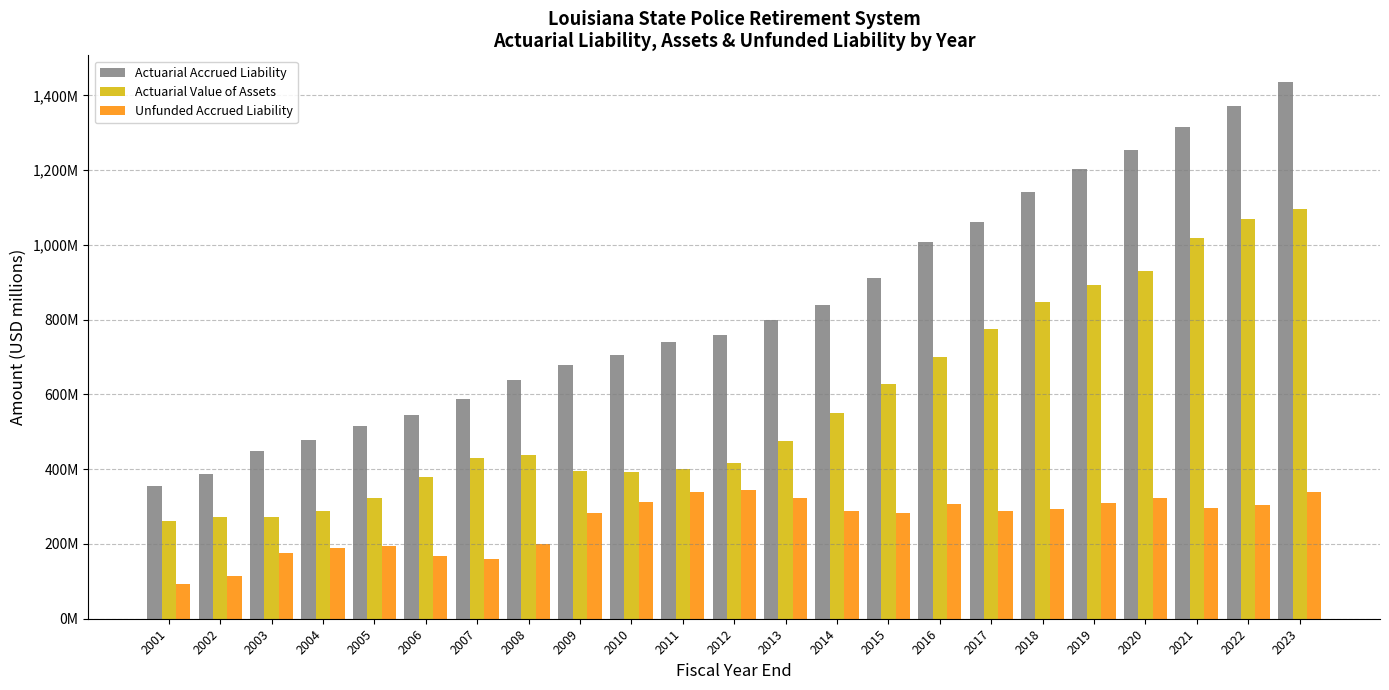

Reading left to right, list all the values displayed in this chart.

Actuarial Accrued Liability: 355.6	386.7	447.7	477.1	516.4	546.2	587.5	637.8	678.3	704.7	740.3	759.7	797.8	837.9	910.8	1006.6	1062.4	1141.3	1203.5	1254.4	1314.4	1371.2	1435.2
Actuarial Value of Assets: 262.0	271.7	271.1	288.9	322.5	379.7	428.9	438.1	395.9	391.7	401.1	416.0	474.2	549.1	627.1	699.1	774.7	848.5	892.9	930.3	1019.2	1068.3	1096.8
Unfunded Accrued Liability: 93.6	115.0	176.6	188.2	193.9	166.5	158.6	199.8	282.4	313.1	339.1	343.7	323.6	288.9	283.8	307.5	287.8	292.8	310.6	324.1	295.2	303.0	338.4